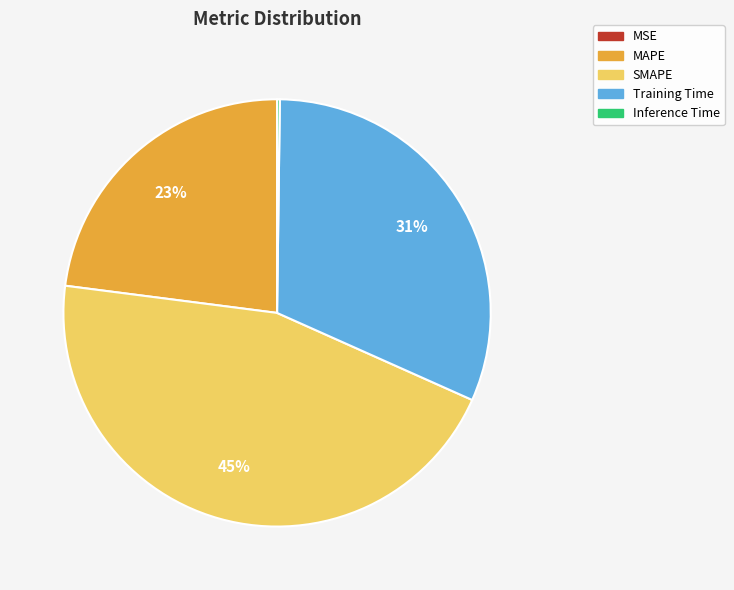

The Training Time slice represents 44% of the pie. True or false?

False